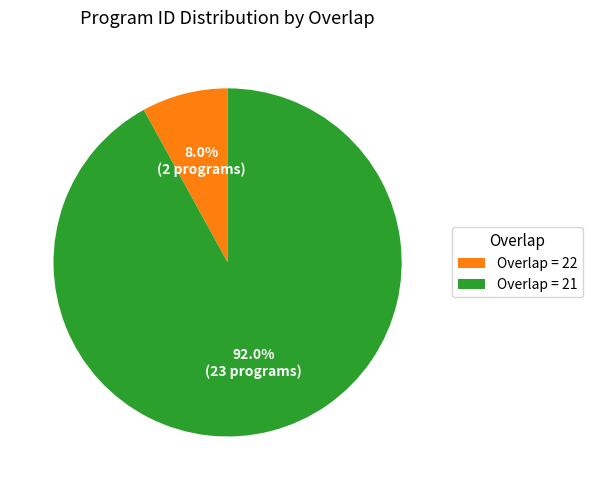

What is the majority slice?

Overlap = 21